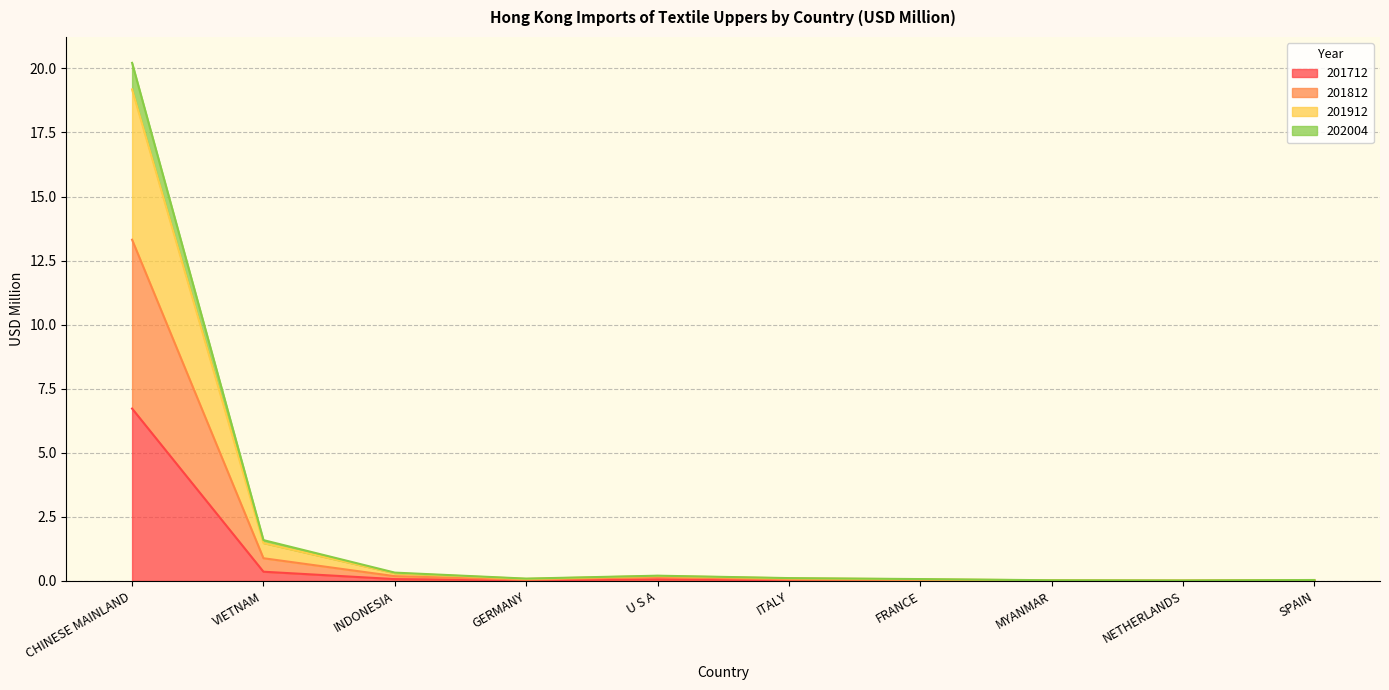

Where is the first local minimum for 202004?

GERMANY